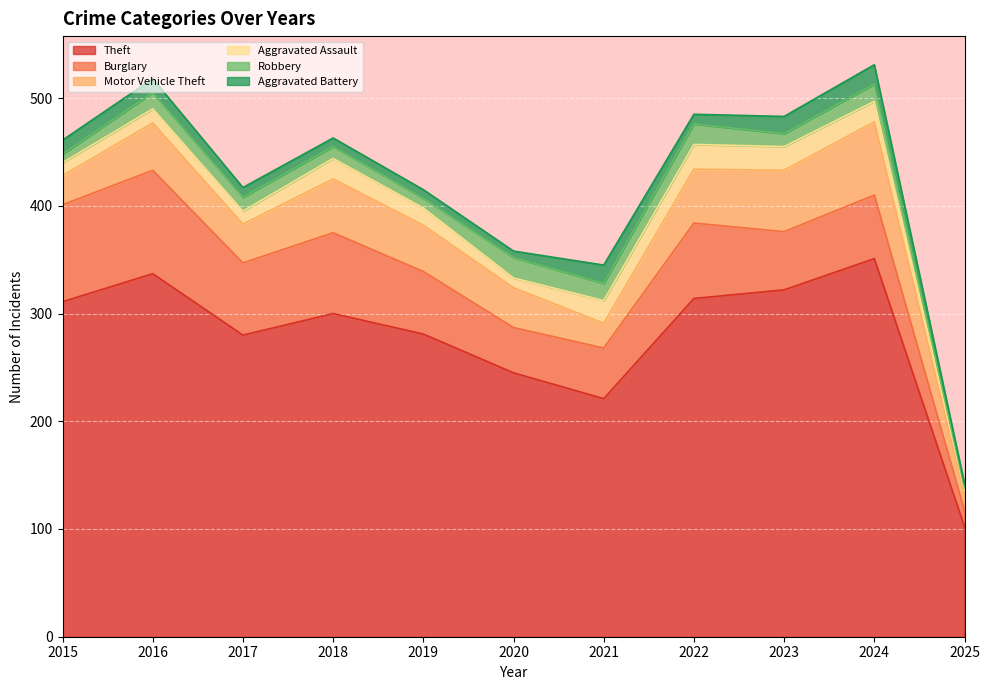

What are all the series names shown in the legend?

Theft, Burglary, Motor Vehicle Theft, Aggravated Assault, Robbery, Aggravated Battery